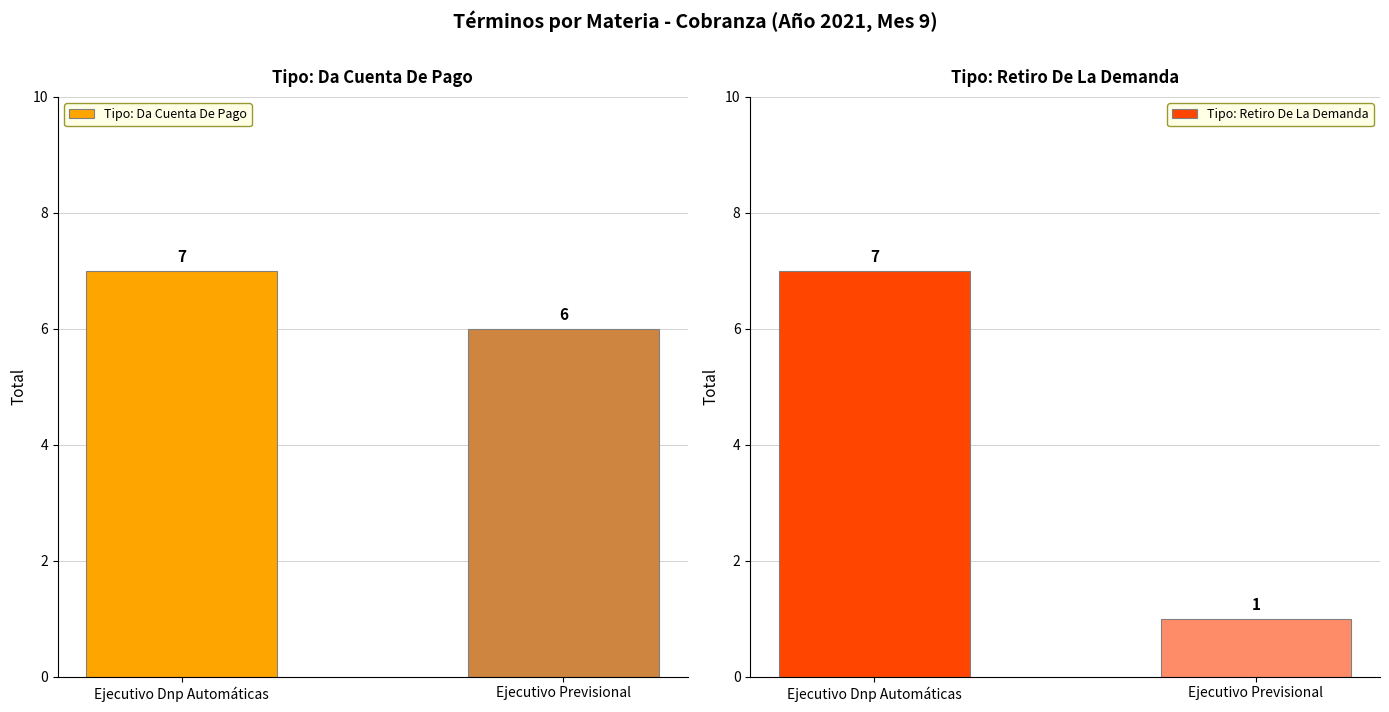

Reading left to right, transcribe all the data shown in this chart.

Da Cuenta De Pago: Ejecutivo Dnp Automáticas=7	Ejecutivo Previsional=6
Retiro De La Demanda: Ejecutivo Dnp Automáticas=7	Ejecutivo Previsional=1